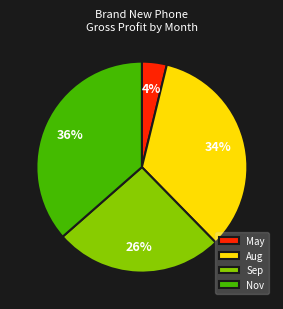

What is the smallest slice in the pie chart?

May